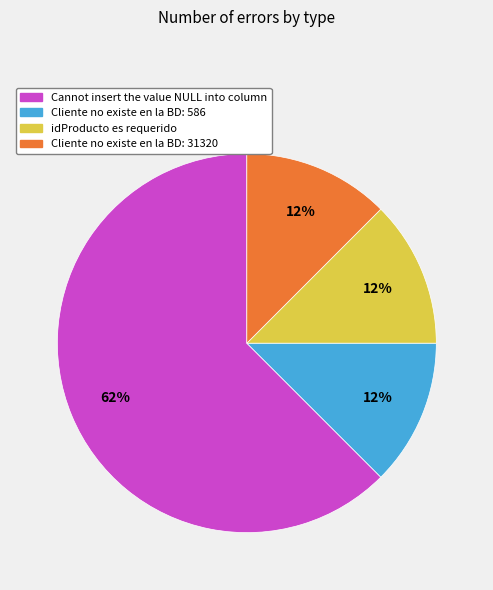

Which category has the biggest portion of the pie?

Cannot insert the value NULL into column